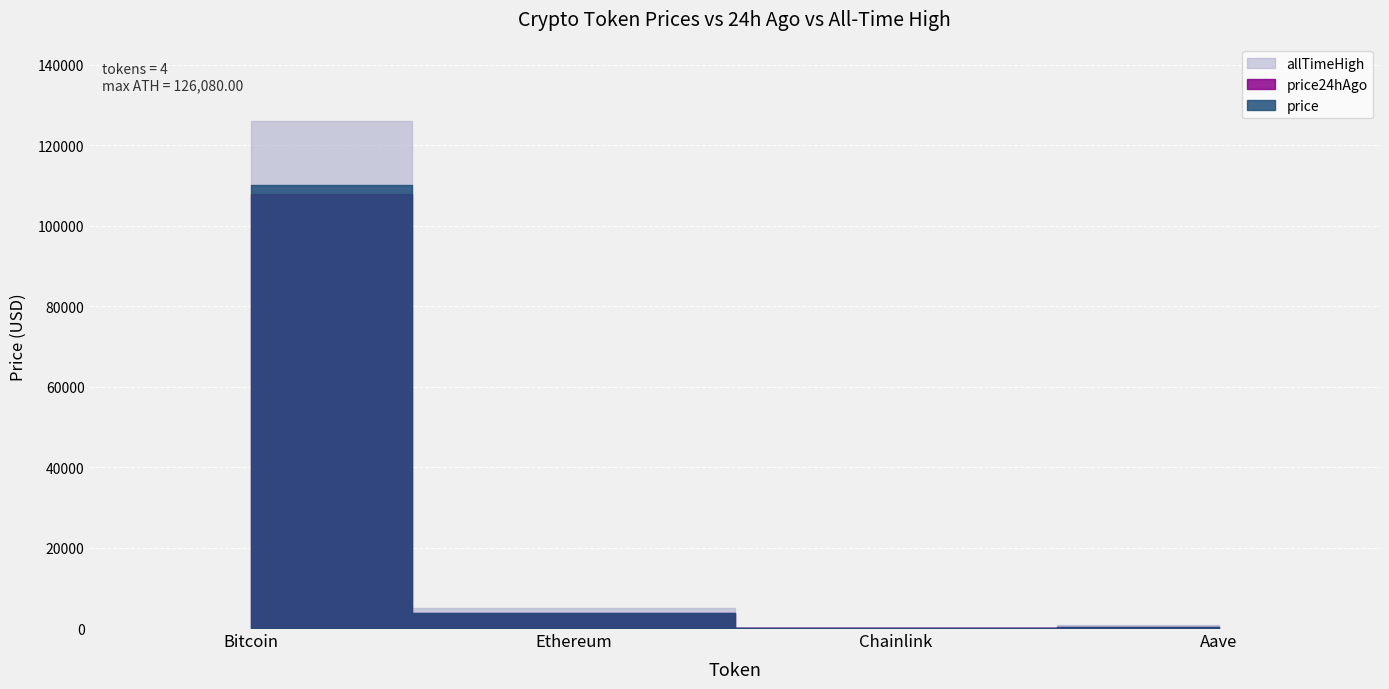

What is the label of the 4th point from the right?

Bitcoin